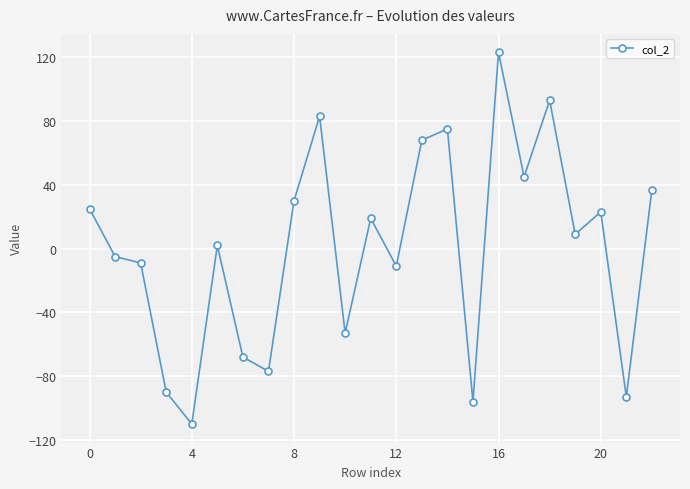

True or false: there are more than 2 points higher than both neighbors.

True